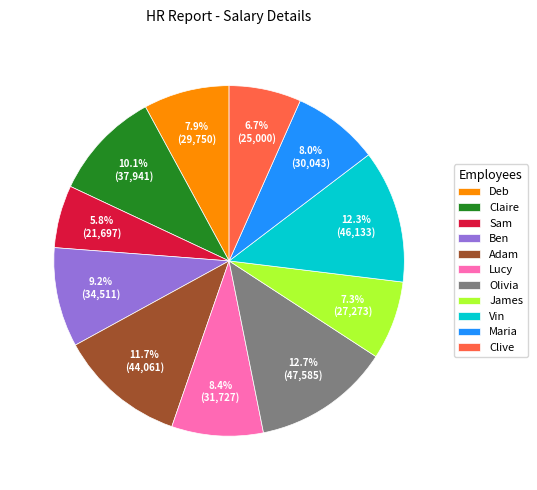

How many slices are in this pie chart?

11